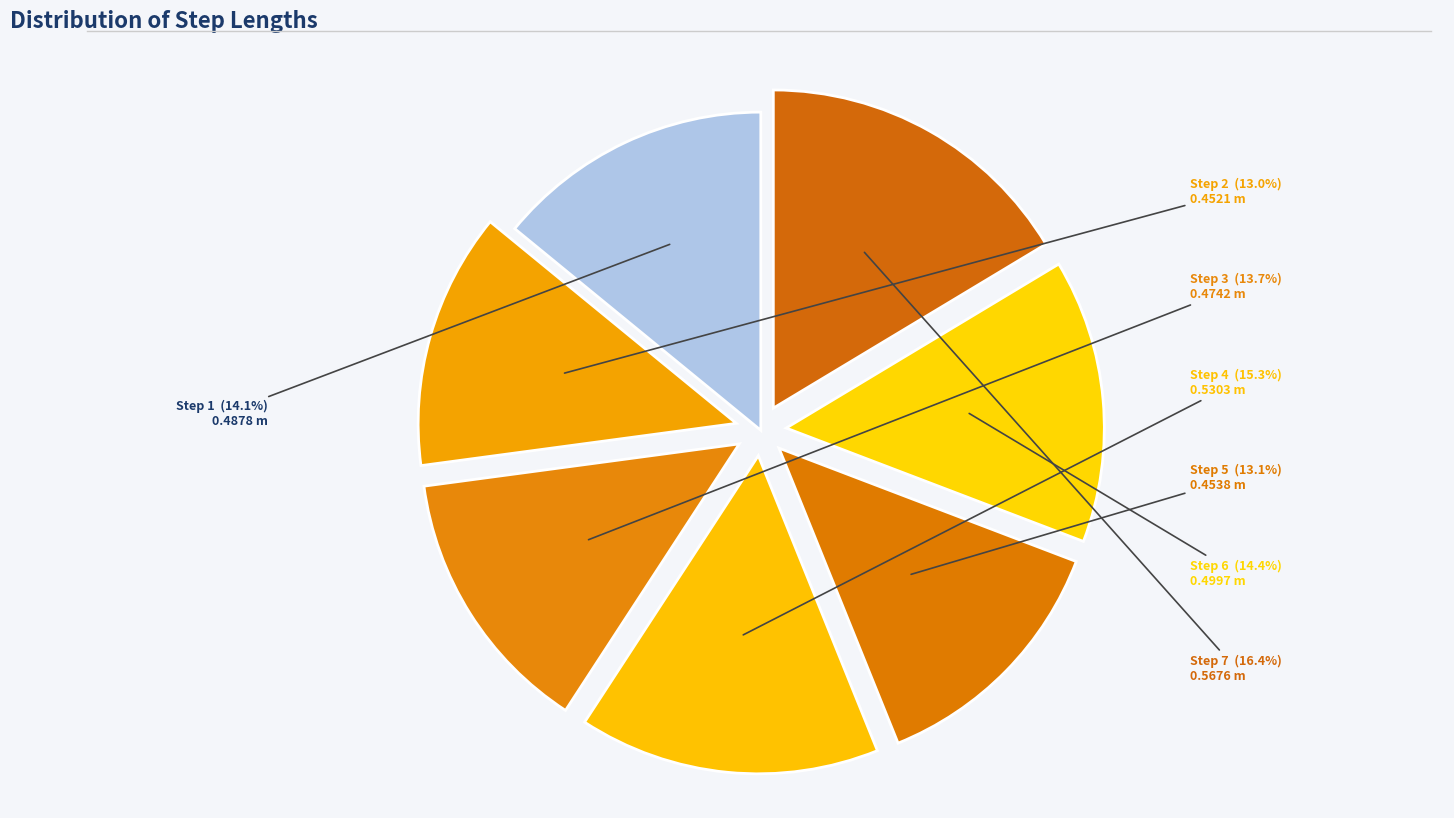

What is the largest slice in the pie chart?

Step 7